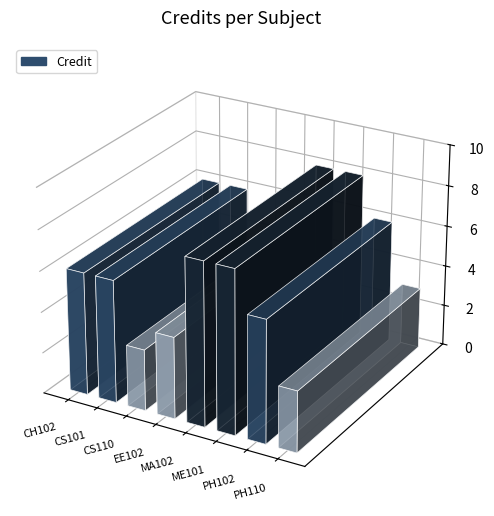

Rank the categories by value from highest to lowest.

MA102, ME101, CH102, CS101, PH102, EE102, CS110, PH110